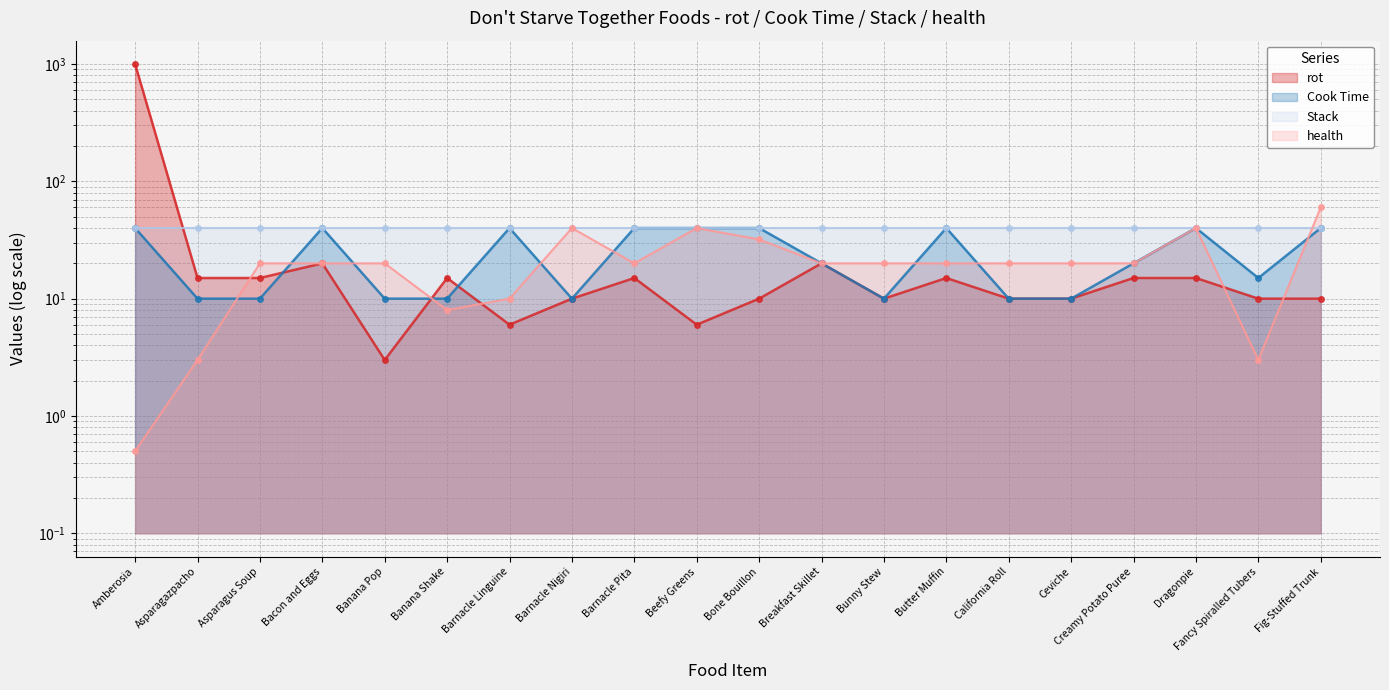

What is the highest value of the rot series?

999.0